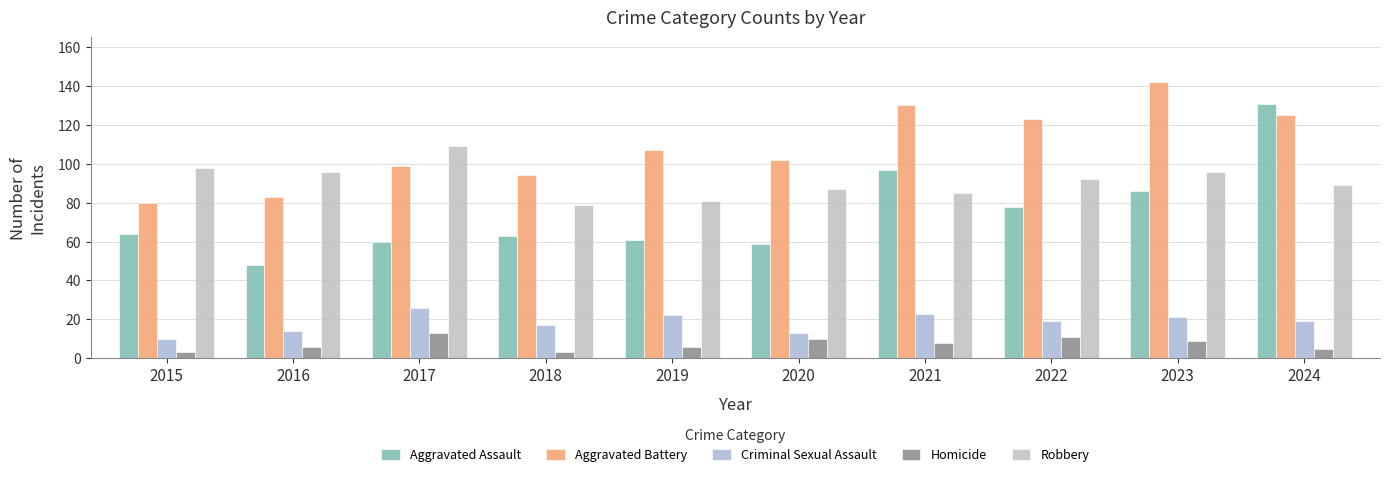

Reading right to left, transcribe all the data shown in this chart.

Aggravated Assault: 2024=131	2023=86	2022=78	2021=97	2020=59	2019=61	2018=63	2017=60	2016=48	2015=64
Aggravated Battery: 2024=125	2023=142	2022=123	2021=130	2020=102	2019=107	2018=94	2017=99	2016=83	2015=80
Criminal Sexual Assault: 2024=19	2023=21	2022=19	2021=23	2020=13	2019=22	2018=17	2017=26	2016=14	2015=10
Homicide: 2024=5	2023=9	2022=11	2021=8	2020=10	2019=6	2018=3	2017=13	2016=6	2015=3
Robbery: 2024=89	2023=96	2022=92	2021=85	2020=87	2019=81	2018=79	2017=109	2016=96	2015=98